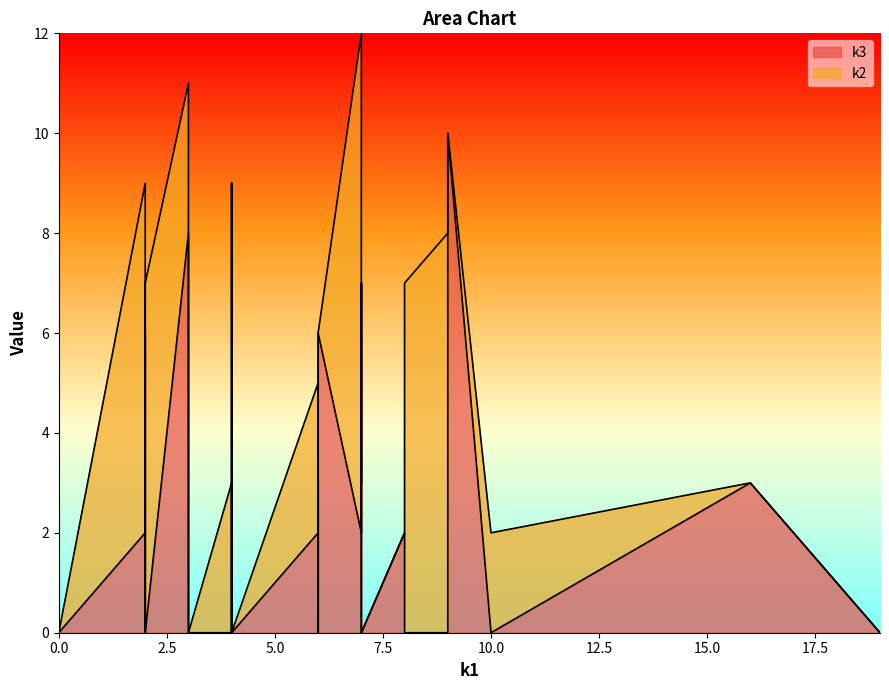

How many lines are shown in the chart?

2